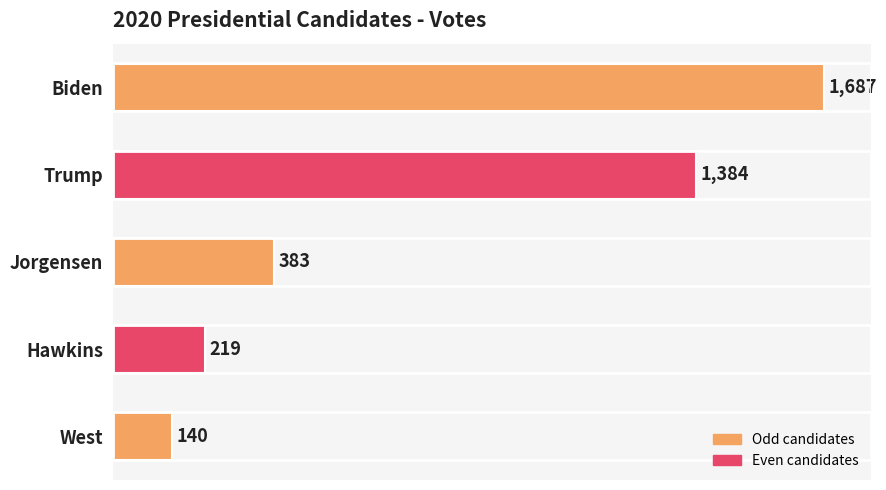

Are the bars grouped side by side (vs. stacked)?

No